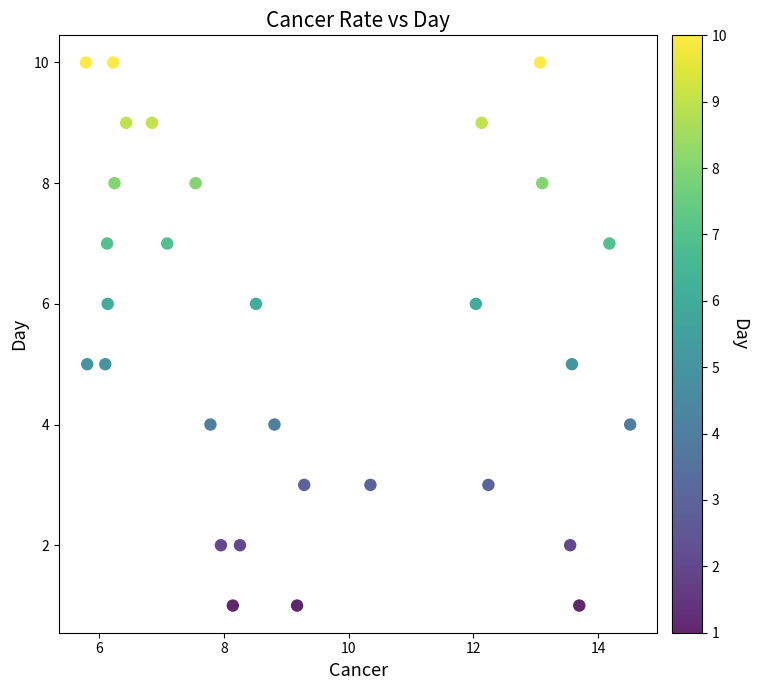

What is the range of Y values (max minus min)?

9